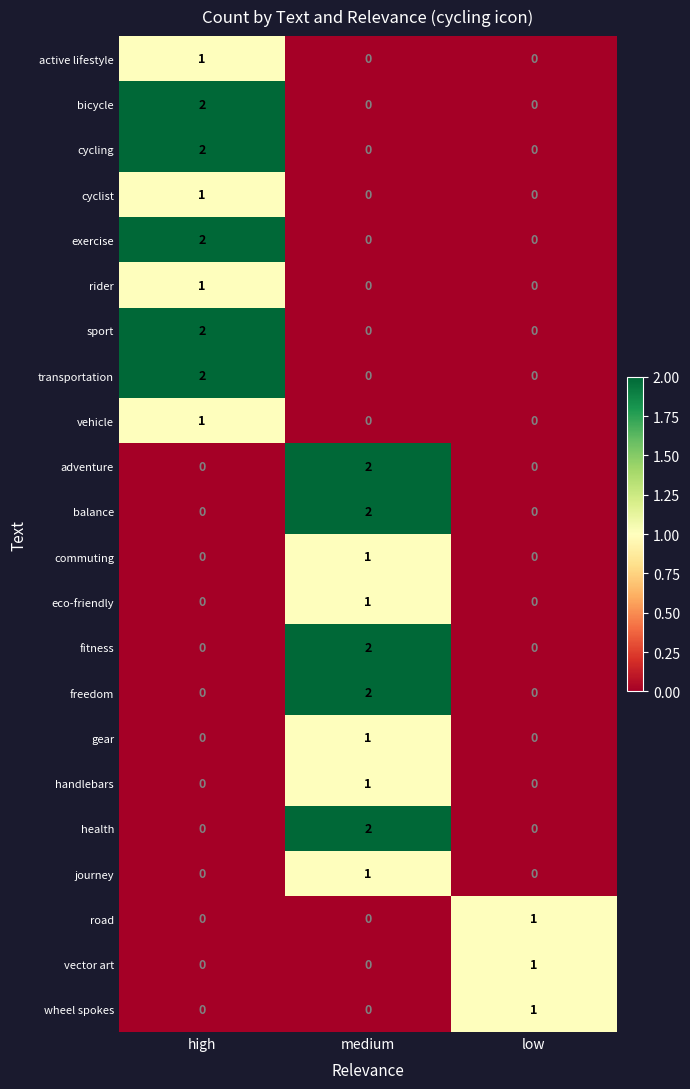

How many journey values are between 0 and 1?

3